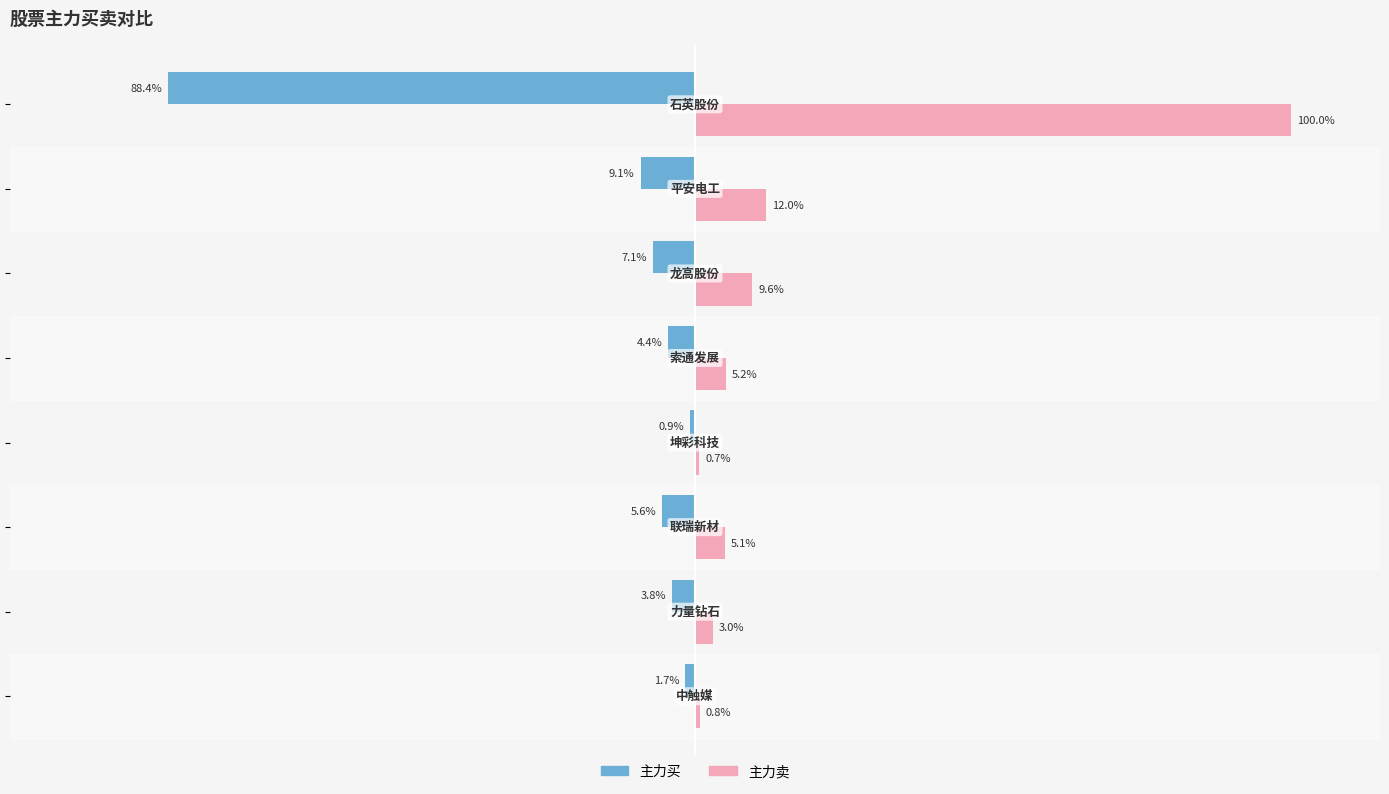

Which series has the largest total across all categories?

主力卖